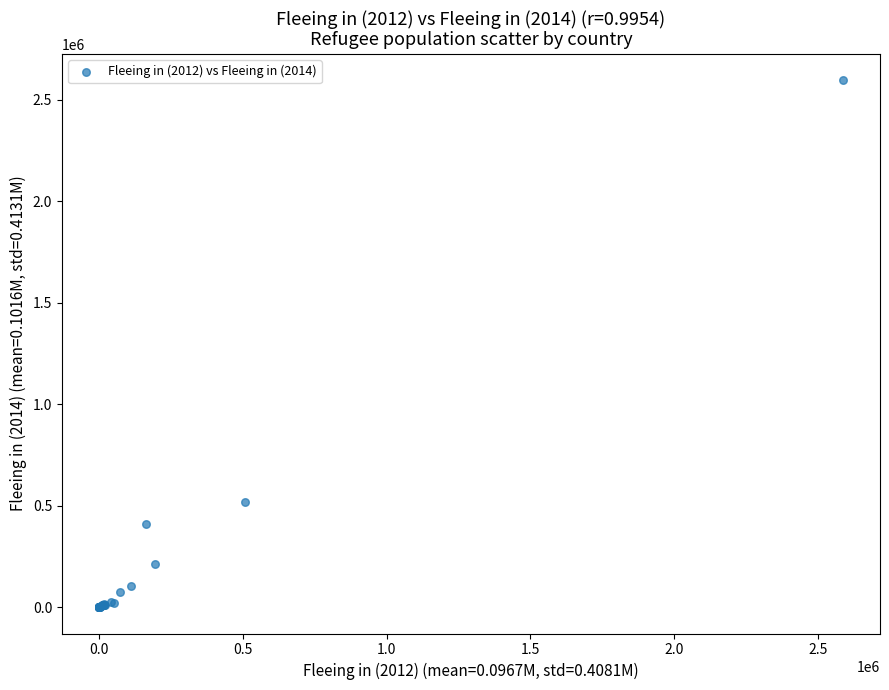

What Y value in the scatter plot is closest to 1298135?

516563